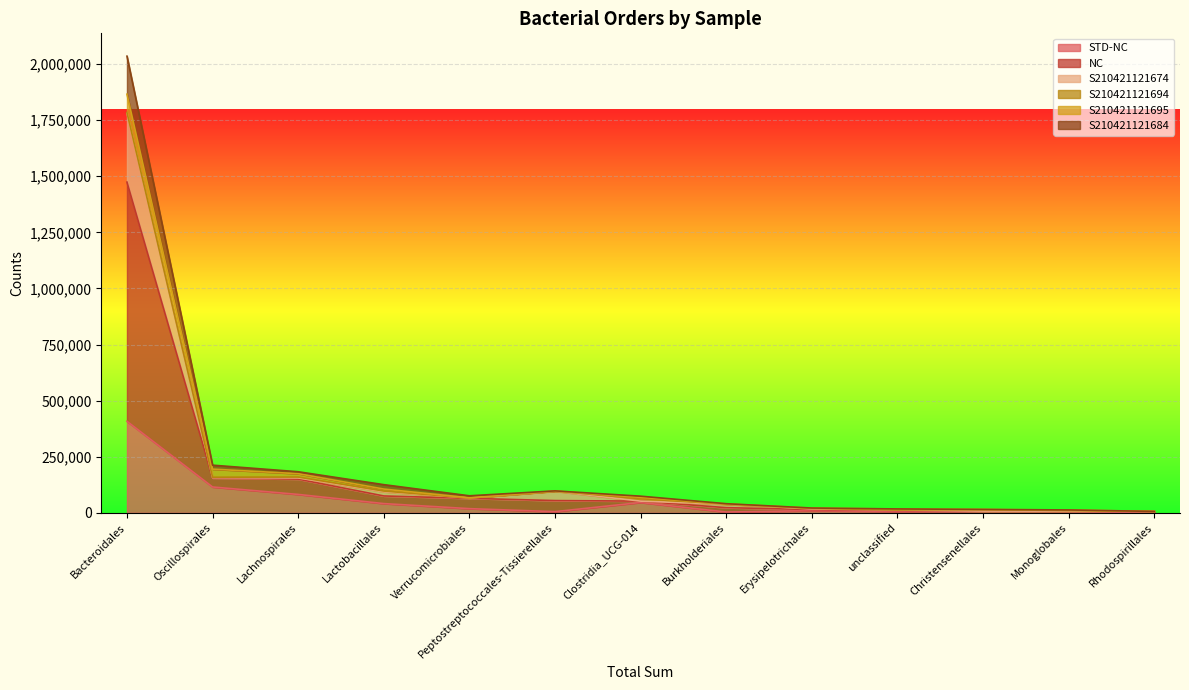

How many interior local peaks does the S210421121674 series have?

3